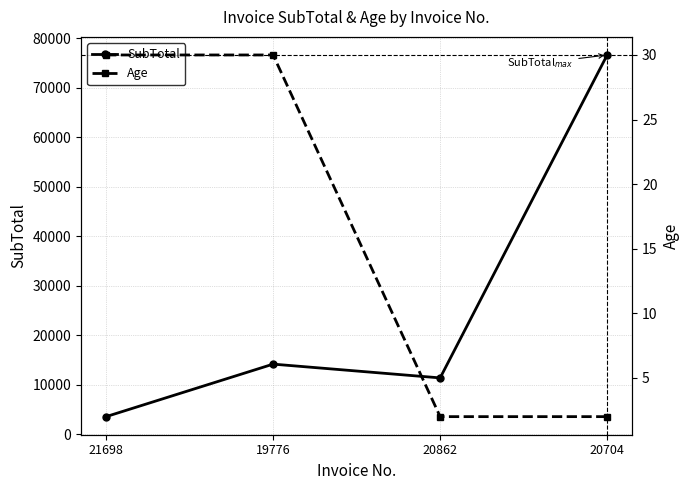

What is the value of the Age point at the 2nd from the left?

30.0